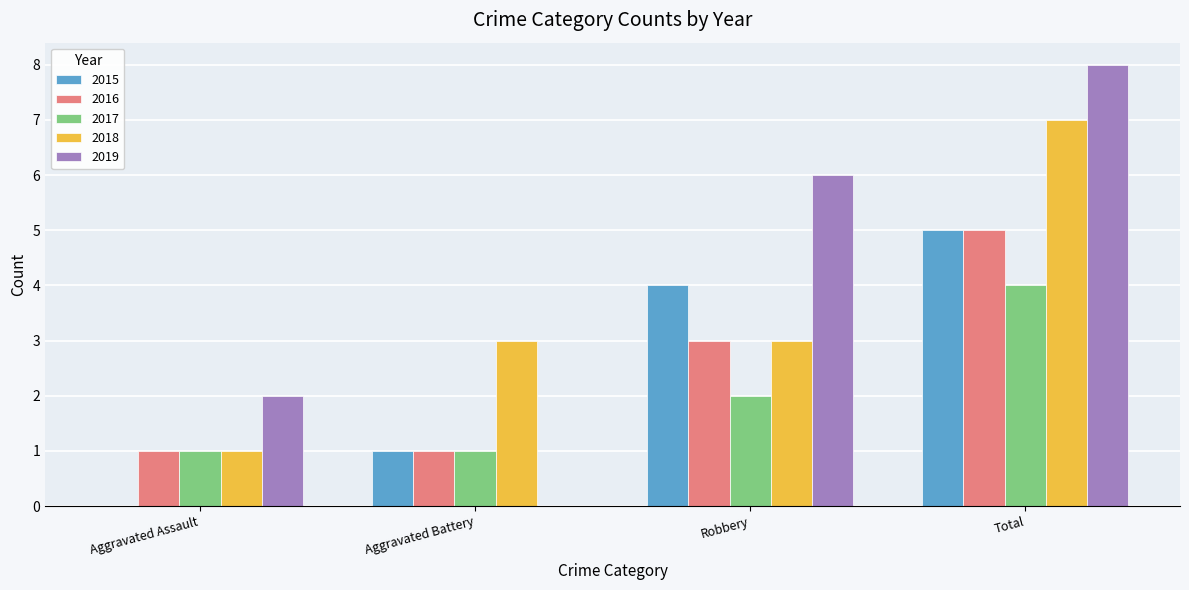

How many 2015 values are between 1 and 5?

3